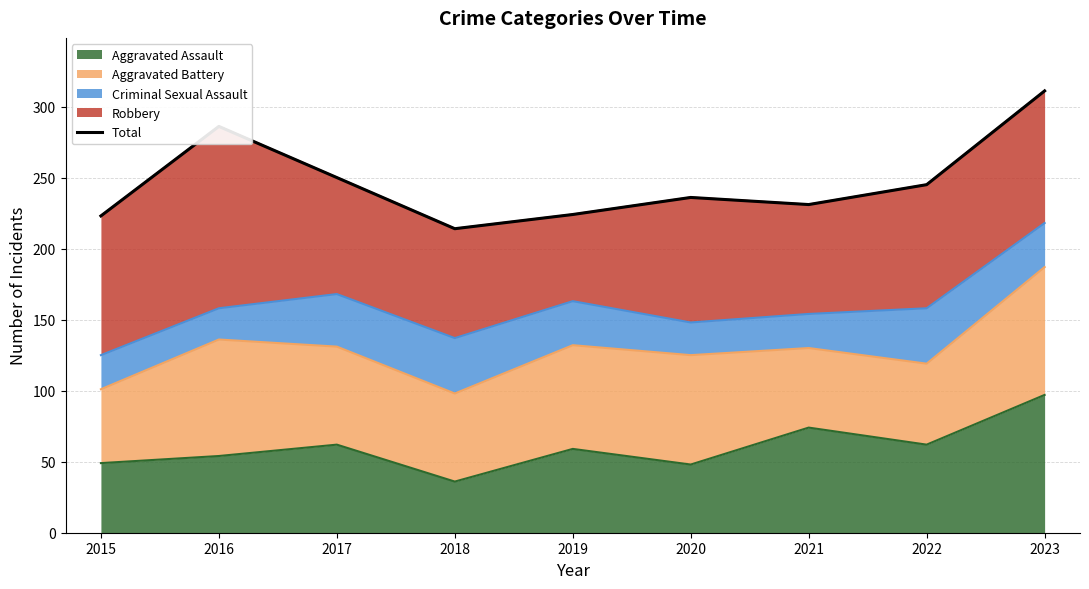

What is the average value?

247